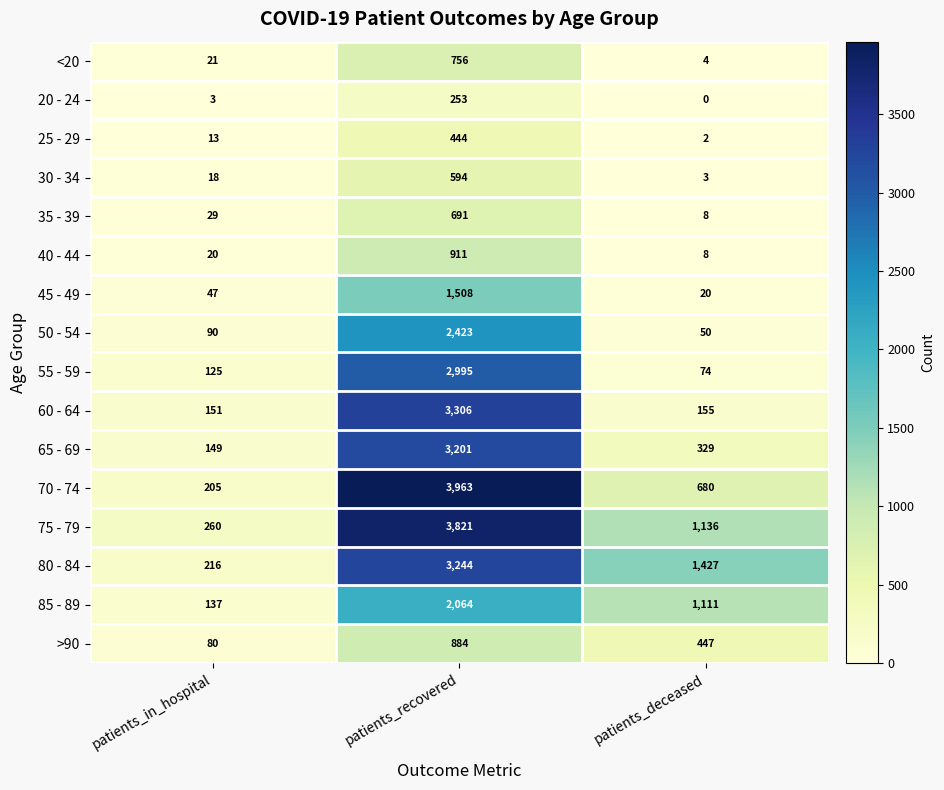

Rank the series by their maximum value, from highest to lowest.

70 - 74, 75 - 79, 60 - 64, 80 - 84, 65 - 69, 55 - 59, 50 - 54, 85 - 89, 45 - 49, 40 - 44, >90, <20, 35 - 39, 30 - 34, 25 - 29, 20 - 24